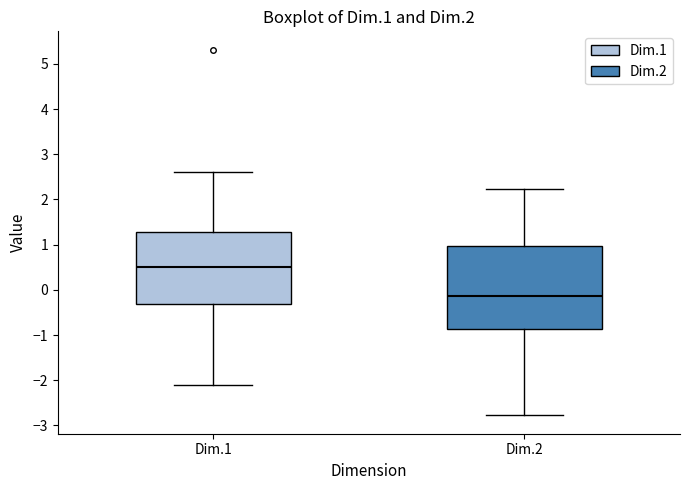

Which box has the lowest median line?

Dim.2